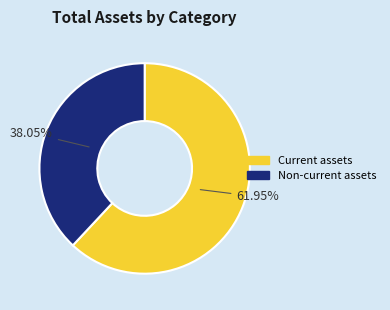

Is the sum of Current assets and Non-current assets greater than half?

Yes